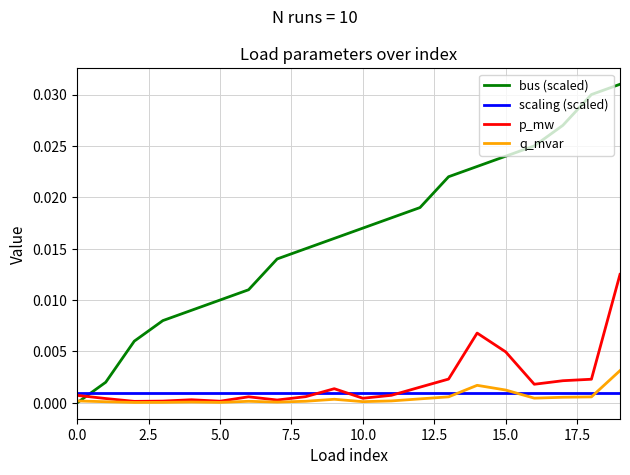

Which series has the largest range (max minus min)?

bus (scaled)